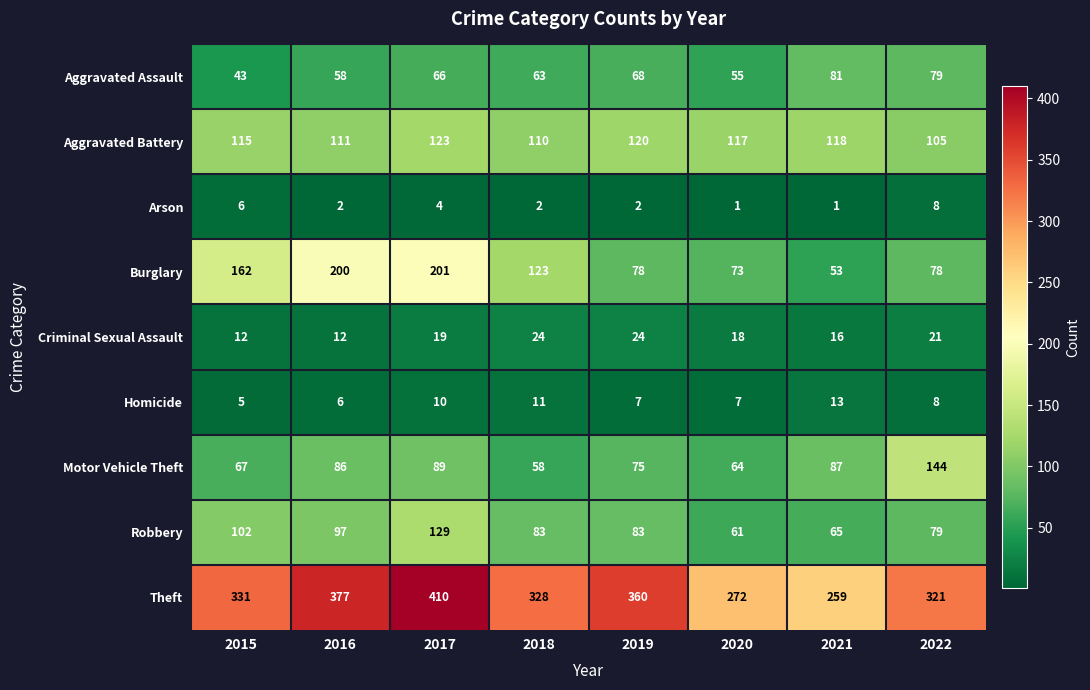

Which category has the lowest value in the Homicide series?

2015